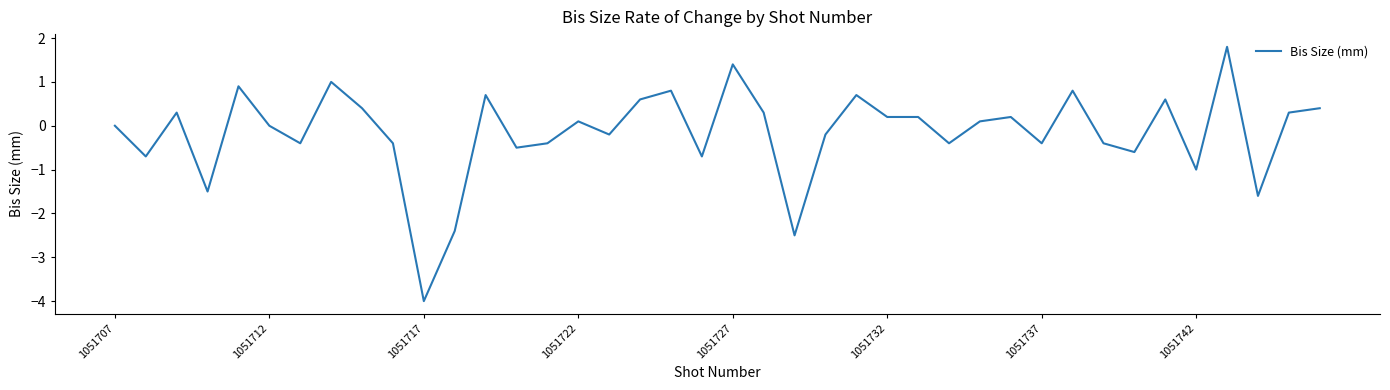

What is the difference between the maximum and minimum values?

5.8